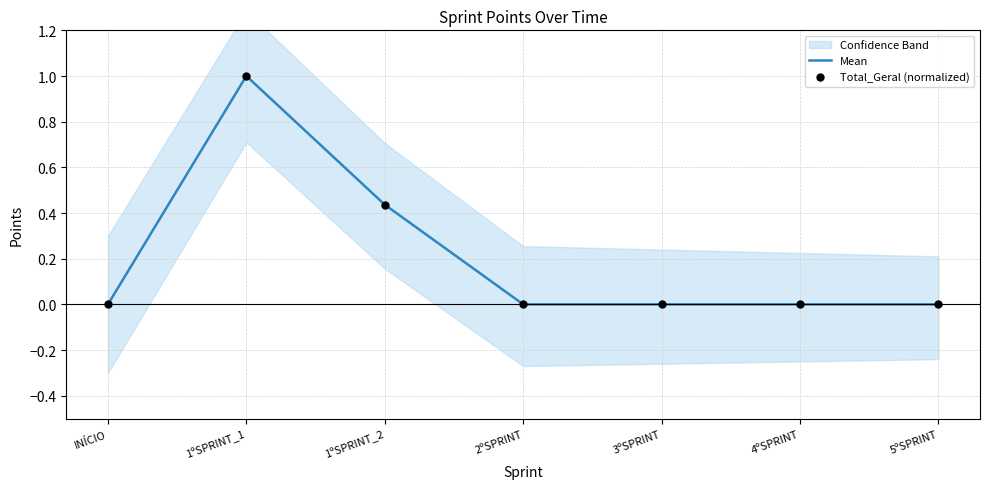

Is the value of Mean at 1ºSPRINT_2 greater than the value of Total_Geral (normalized) at 1ºSPRINT_1?

No